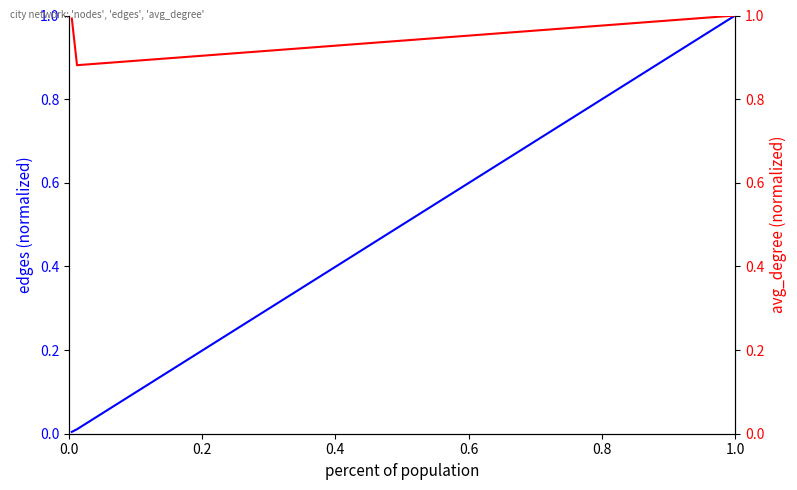

What is the difference between the maximum and minimum values in the avg_degree series?

0.1